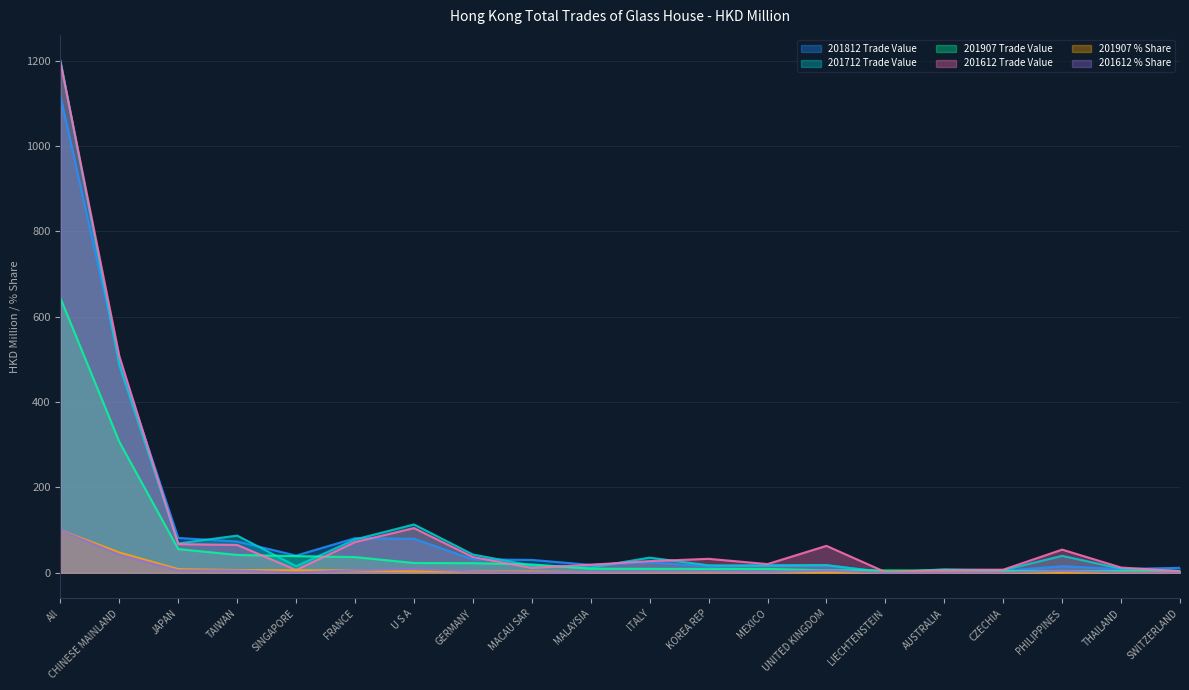

What is the label of the 4th point from the left?

TAIWAN